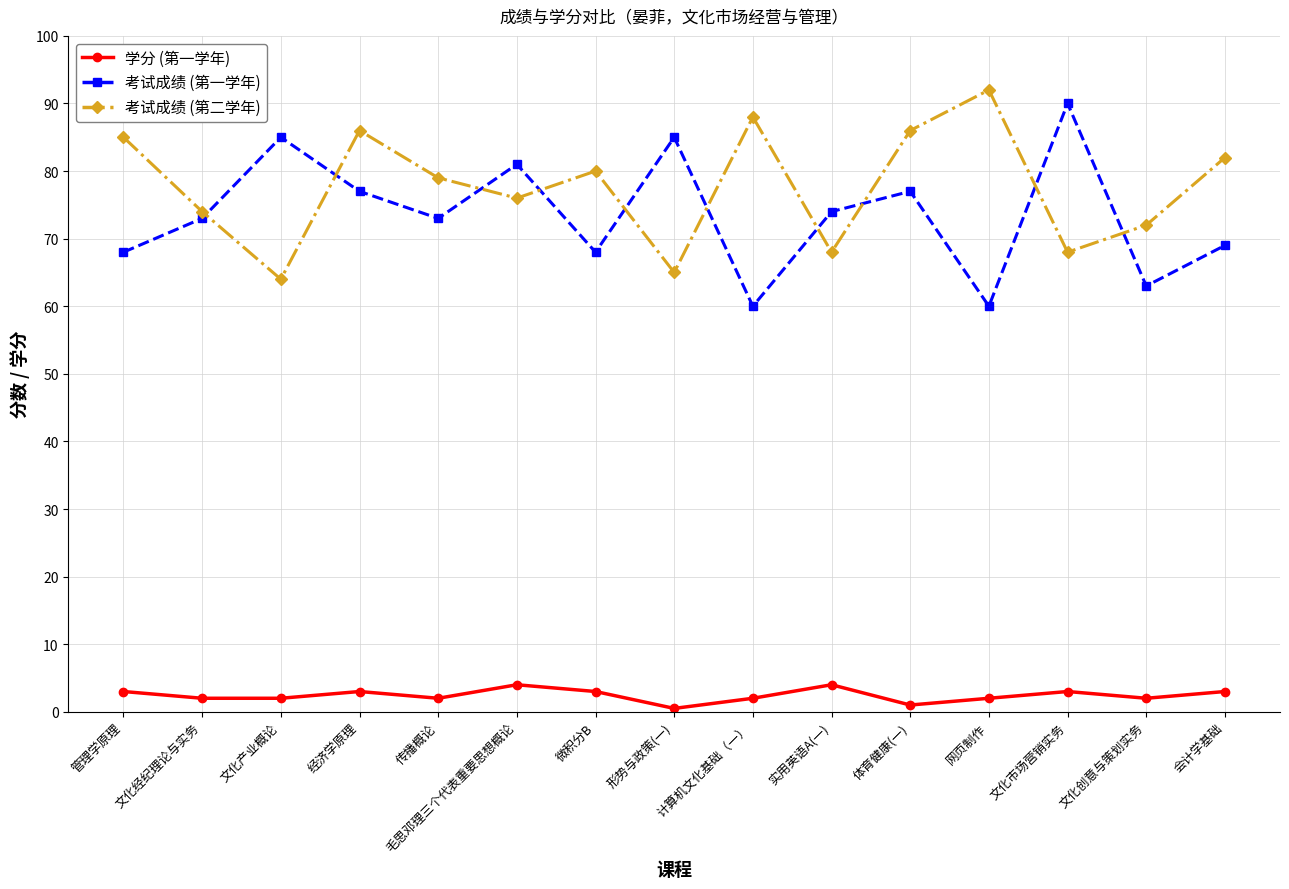

What are all the series names shown in the legend?

学分 (第一学年), 考试成绩 (第一学年), 考试成绩 (第二学年)